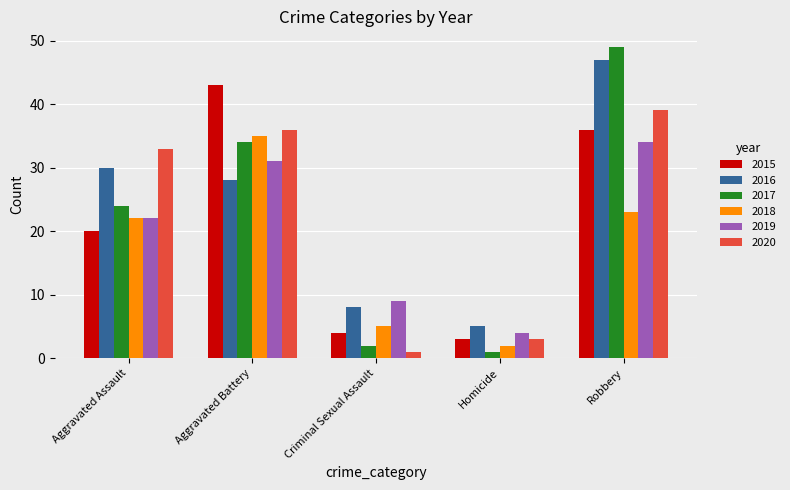

What position from the left is Homicide?

4